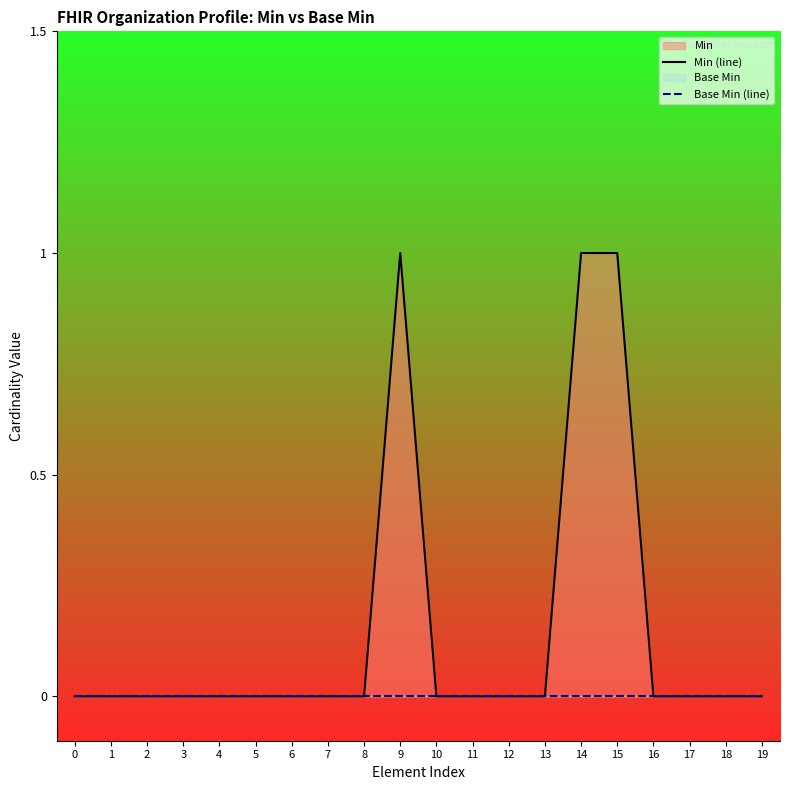

Reading left to right, list all the values displayed in this chart.

Min (line): 0	0	0	0	0	0	0	0	0	1	0	0	0	0	1	1	0	0	0	0
Base Min (line): 0	0	0	0	0	0	0	0	0	0	0	0	0	0	0	0	0	0	0	0